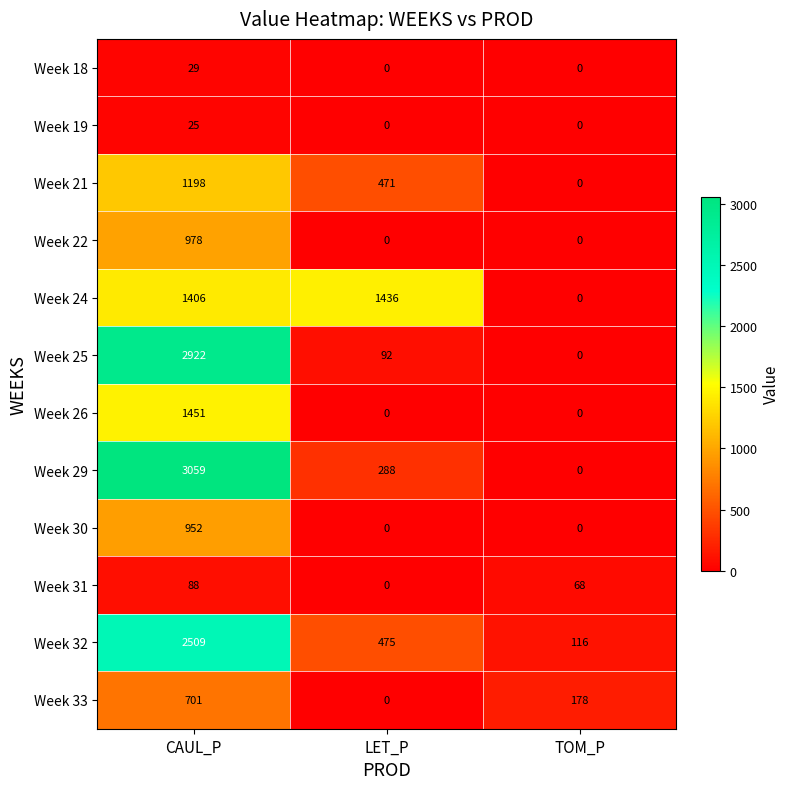

How many values in the Week 30 series exceed 0?

1